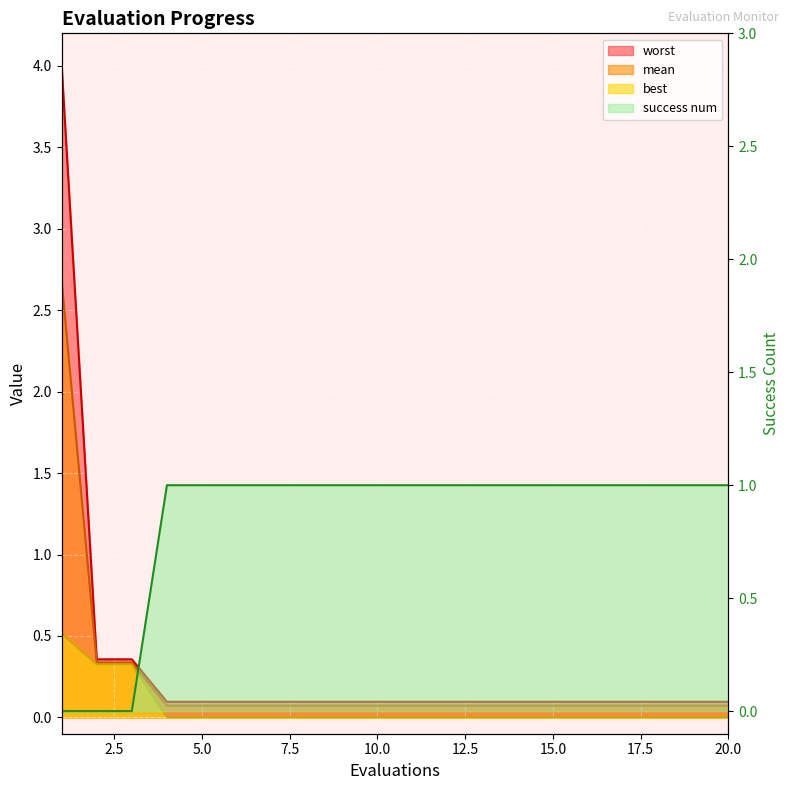

What is the difference between the second highest and second lowest values in the worst series?

0.3